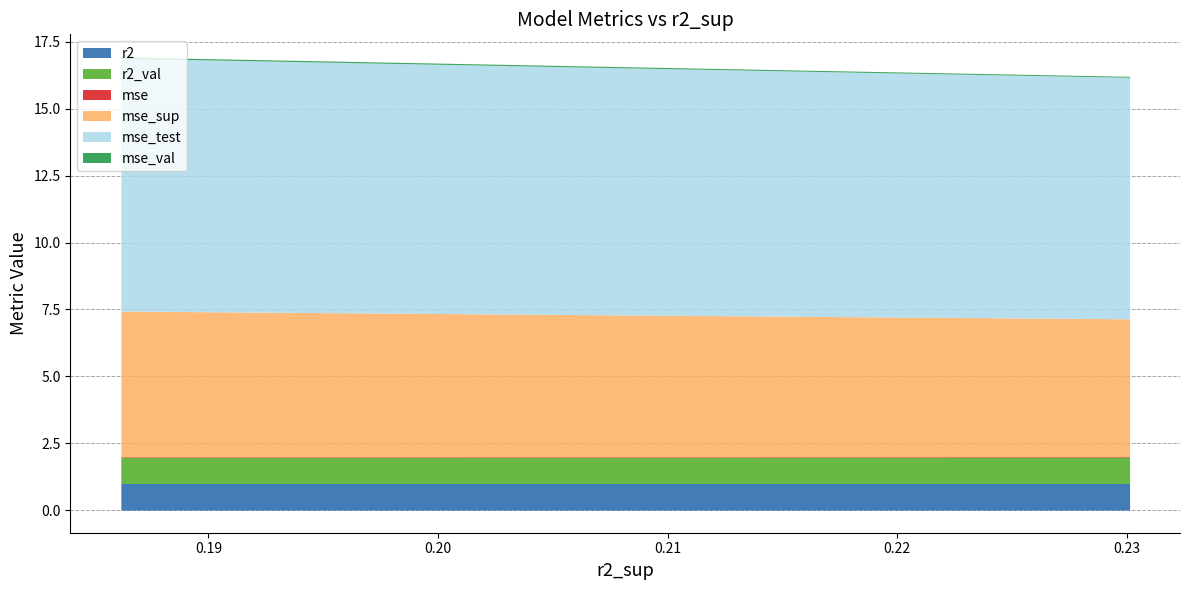

What is the lowest value of the r2_val series?

1.0